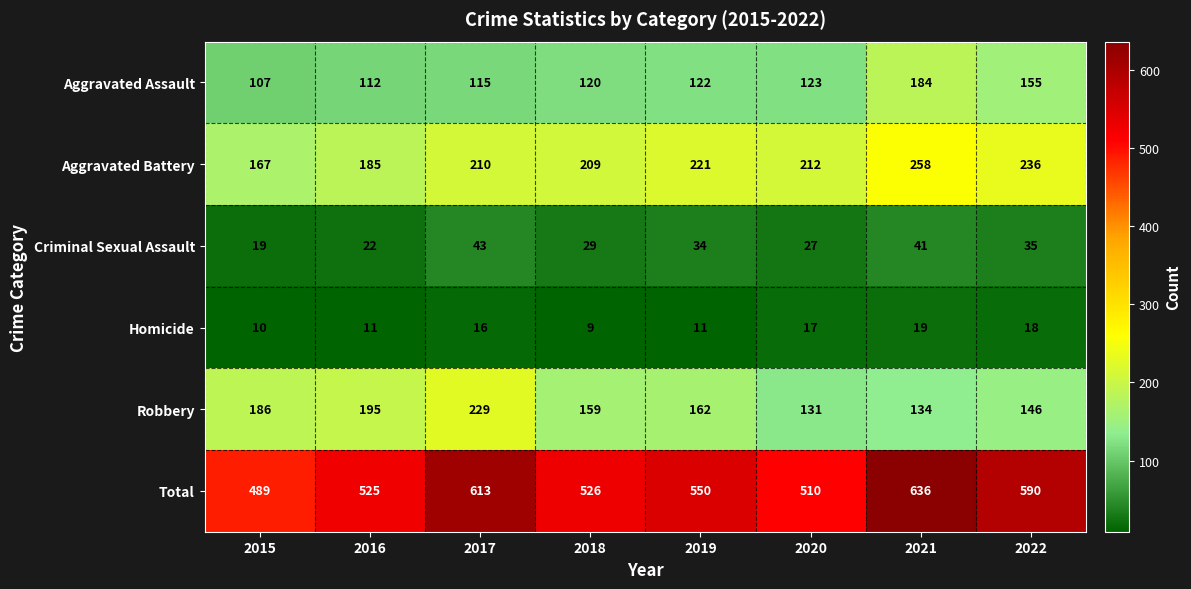

Is it true that Aggravated Battery equals 209 at 2018?

True